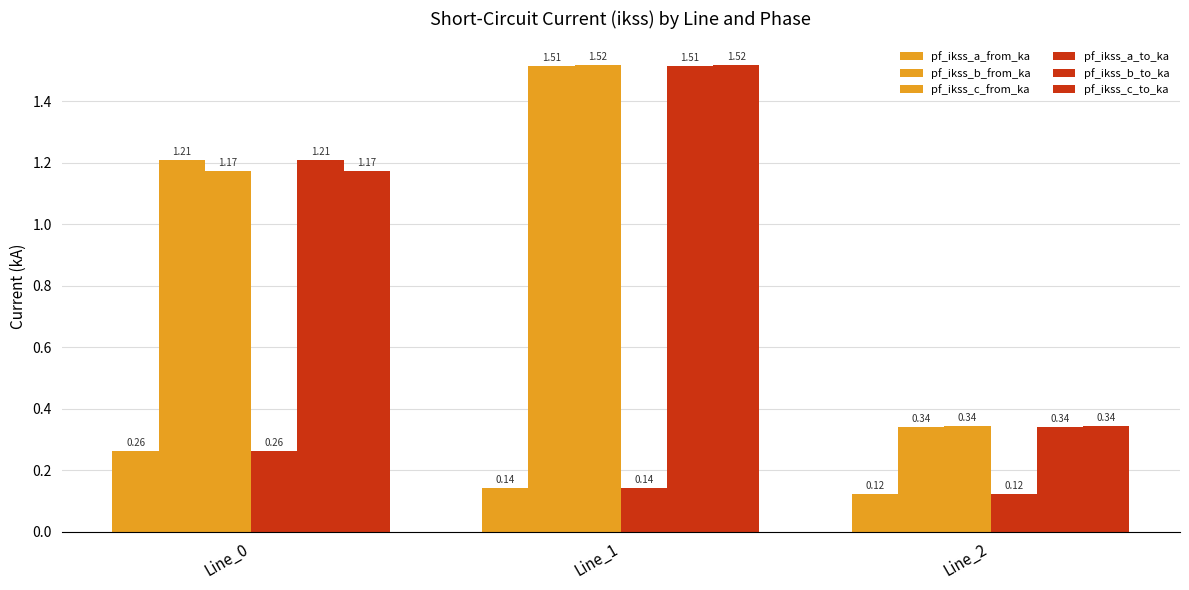

What value does the pf_ikss_a_from_ka series have at Line_0?

0.3